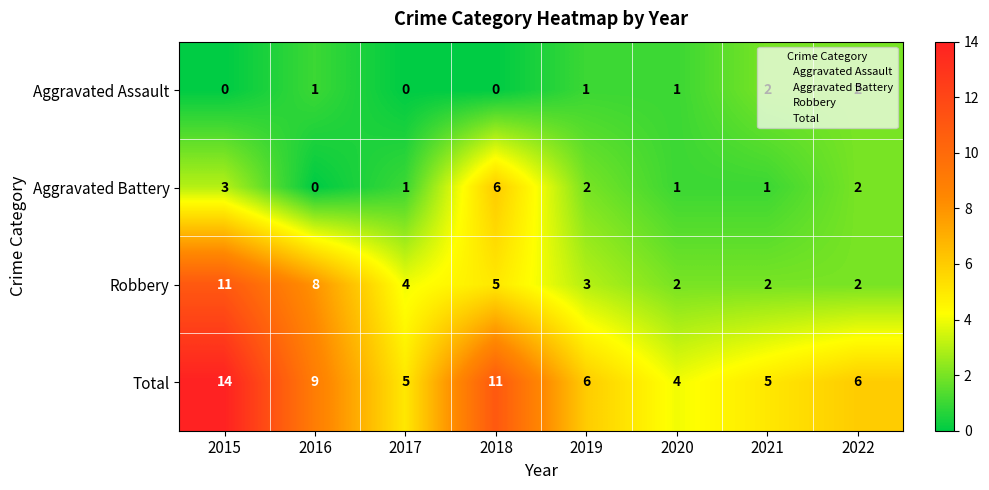

At which label does Total first exceed 6?

2015